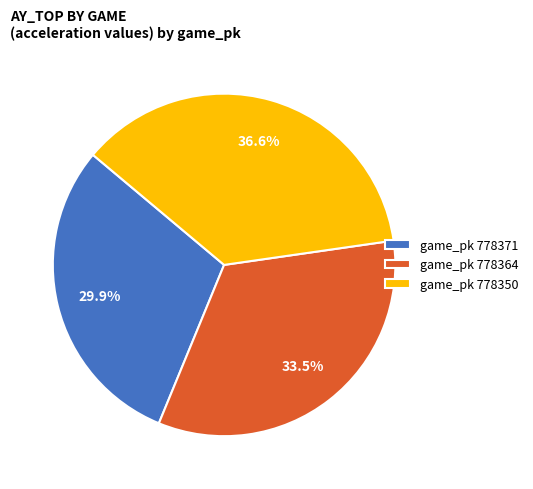

Is there a majority slice in this chart?

No